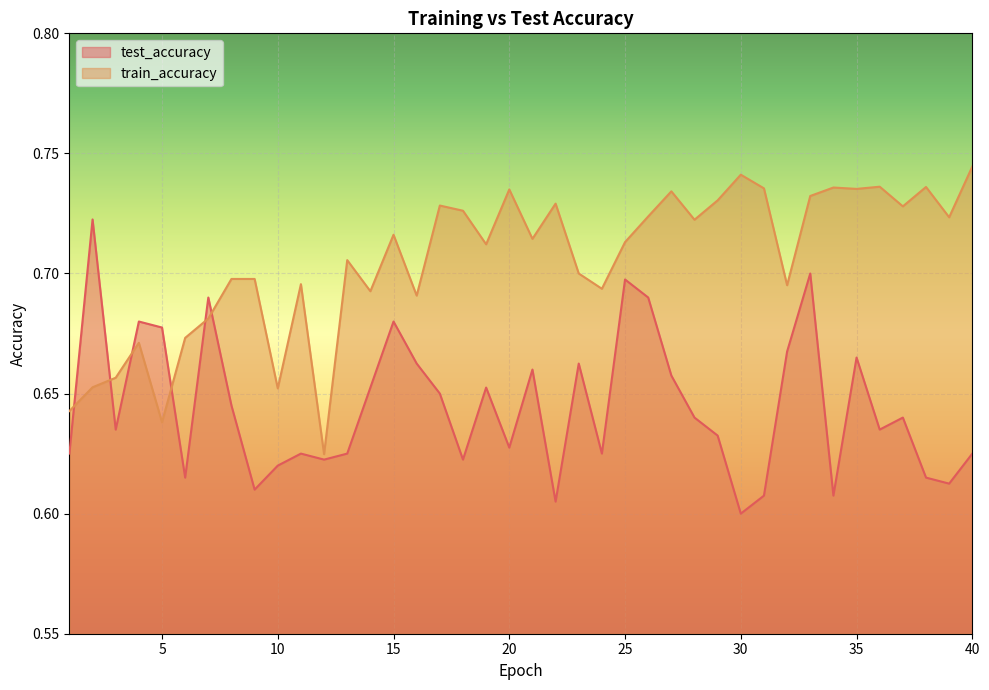

What are all the series names shown in the legend?

test_accuracy, train_accuracy